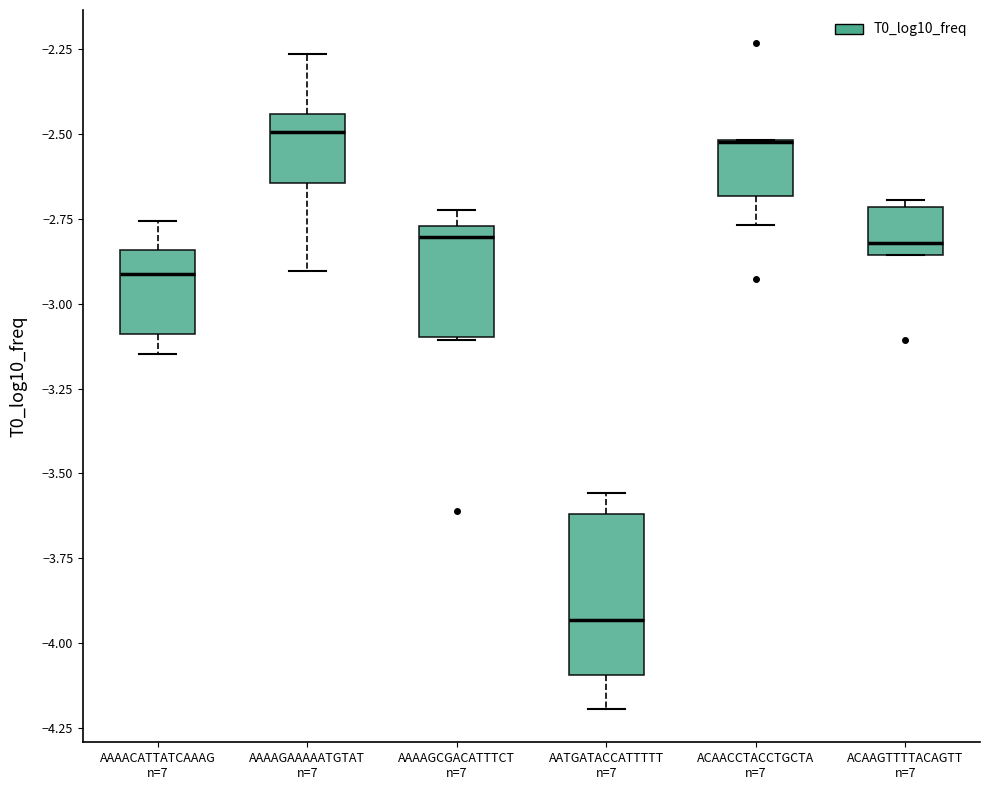

Comparing the boxes themselves (not the whiskers), which one is the tallest?

AATGATACCATTTTT n=7